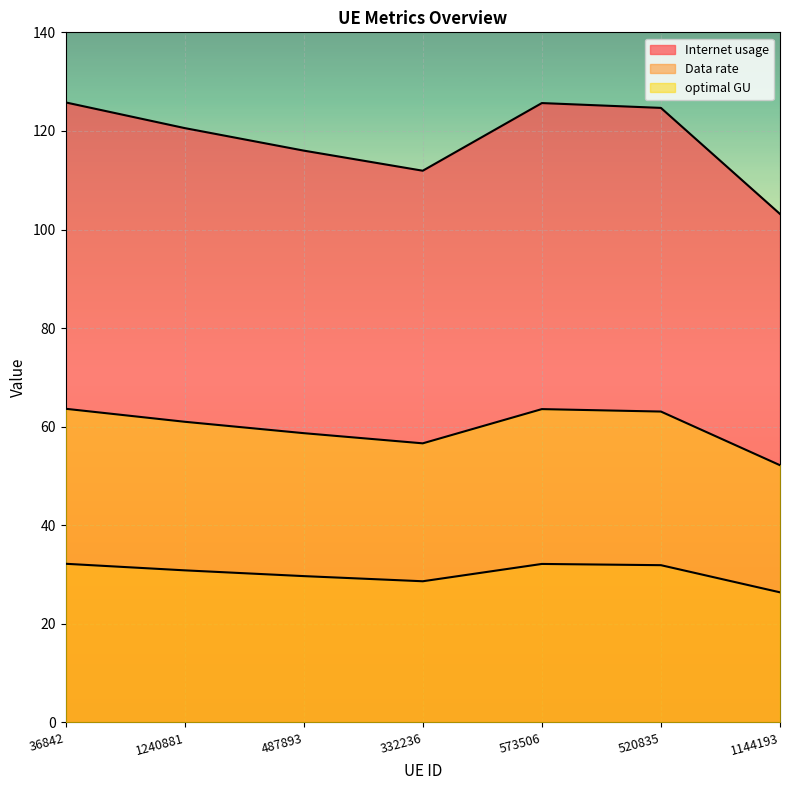

Does the chart display data point markers on the line(s)?

No